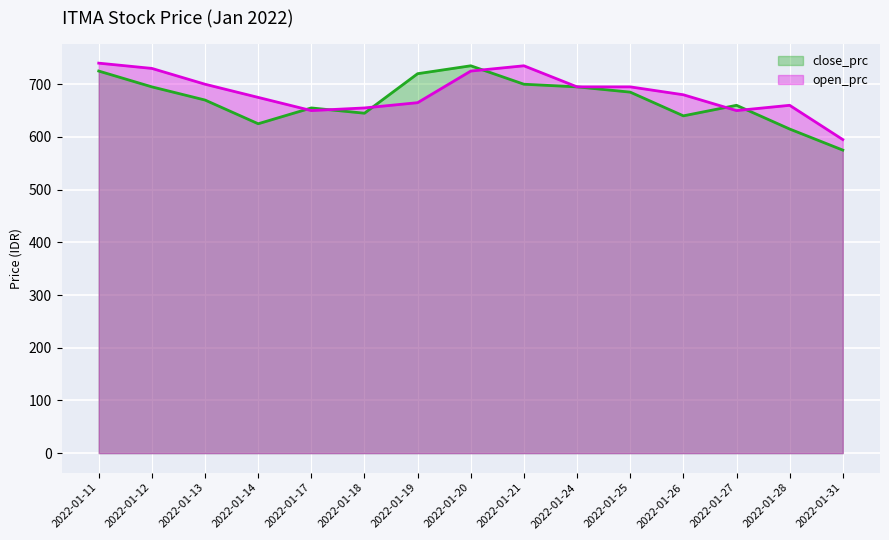

What is the average value of the open_prc series?

683